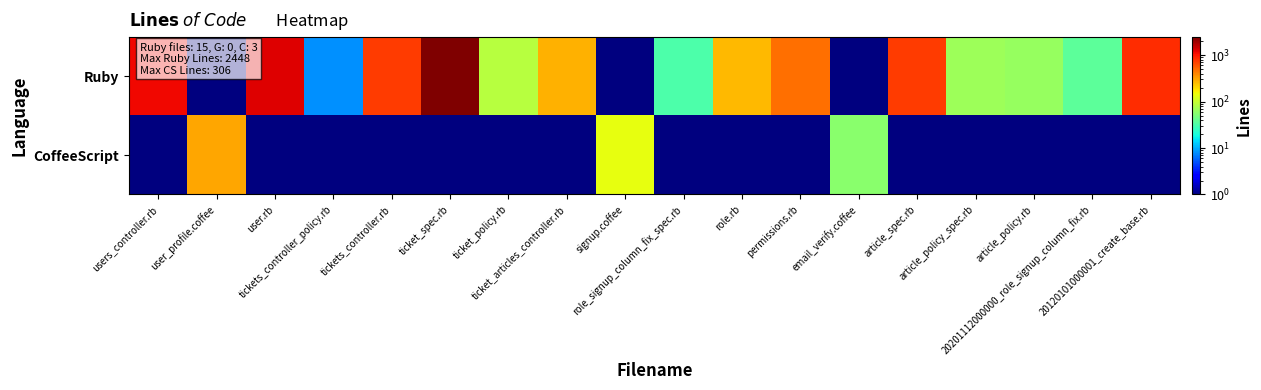

At how many categories does at least one series exceed 1168?

2